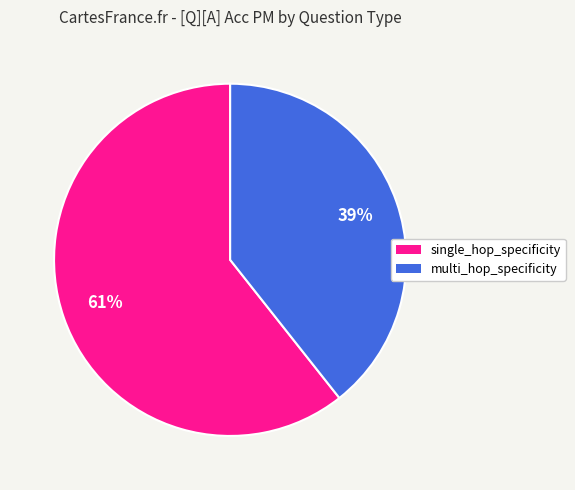

How many segments does this pie chart have?

2